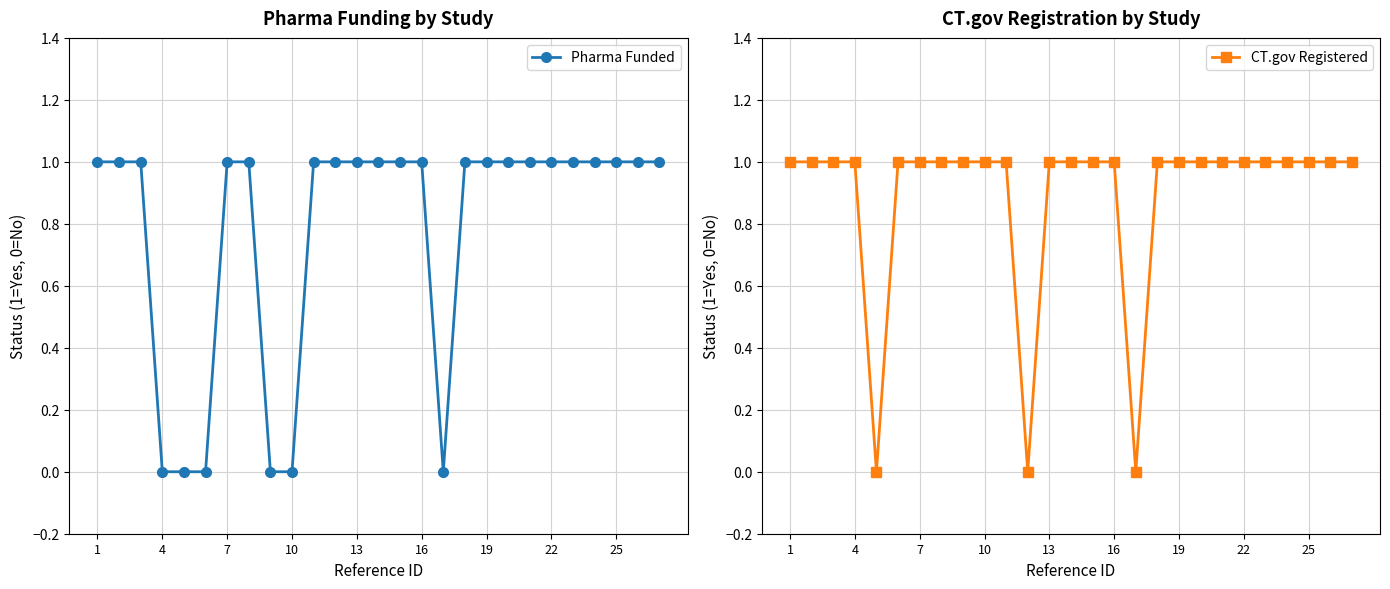

At which category is the sum across all series the highest?

1